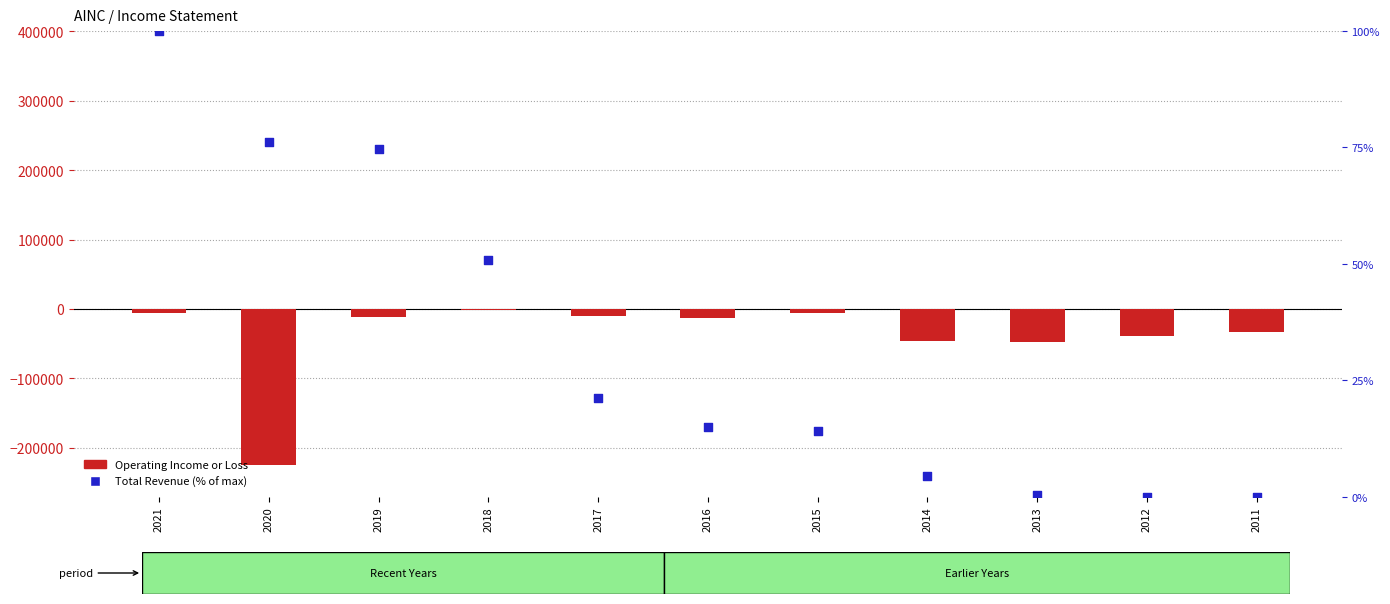

What is the total value across all series at 2017?

-10778.9